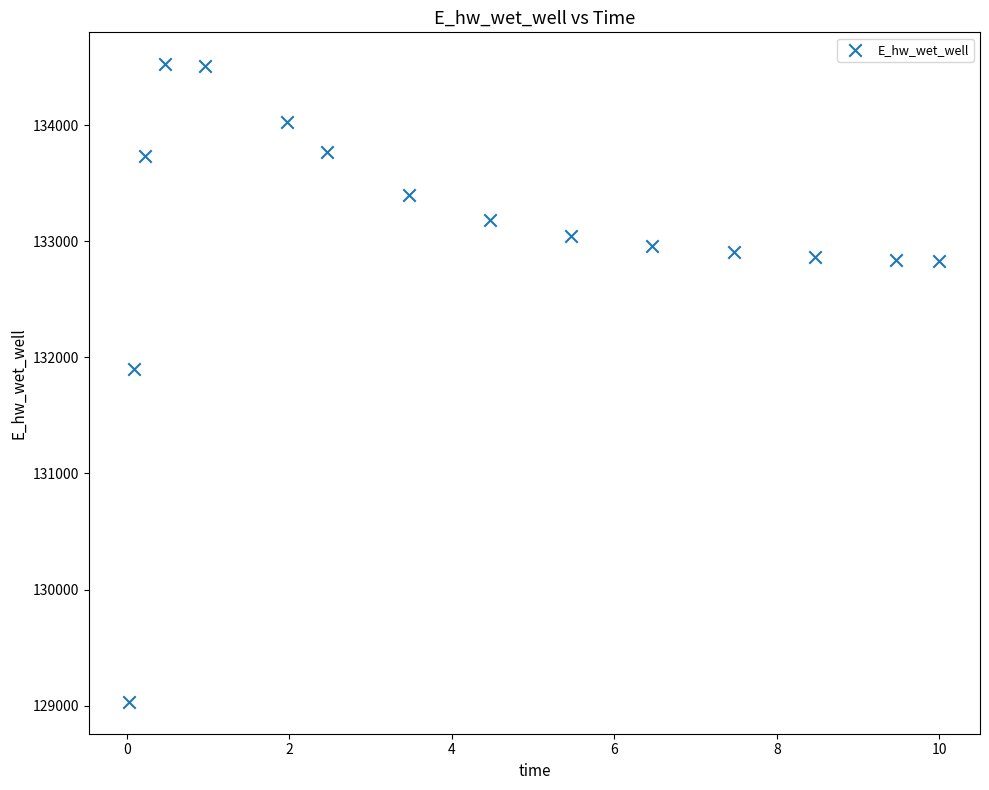

What is the range of X values (max minus min)?

10.0